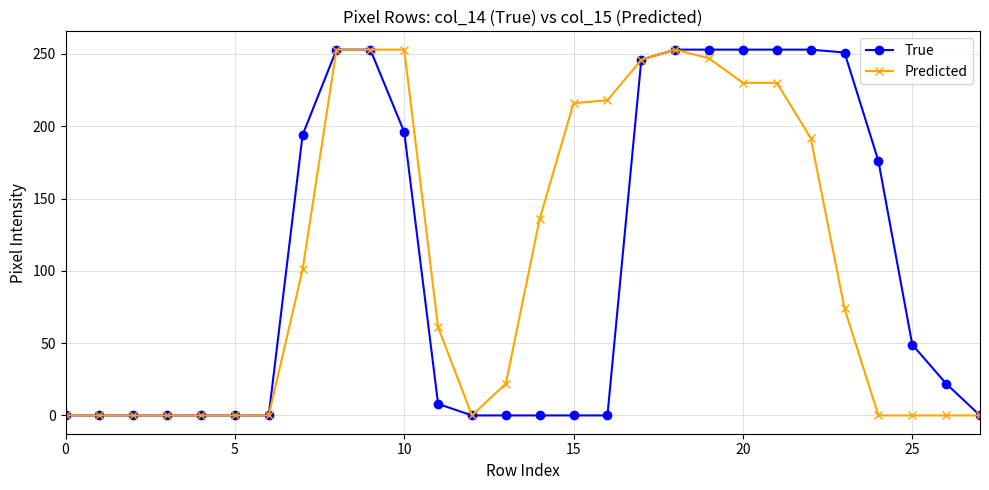

What is the value of the Predicted point at the 12th from the left?

61